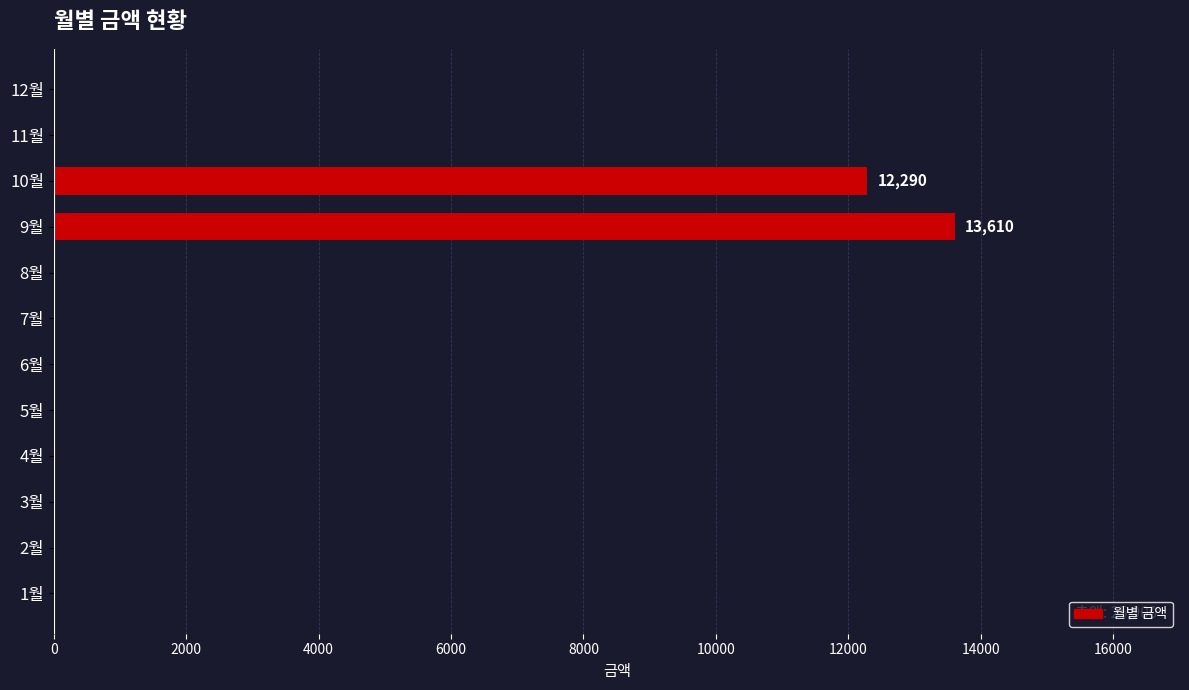

What is the greatest value displayed?

13610